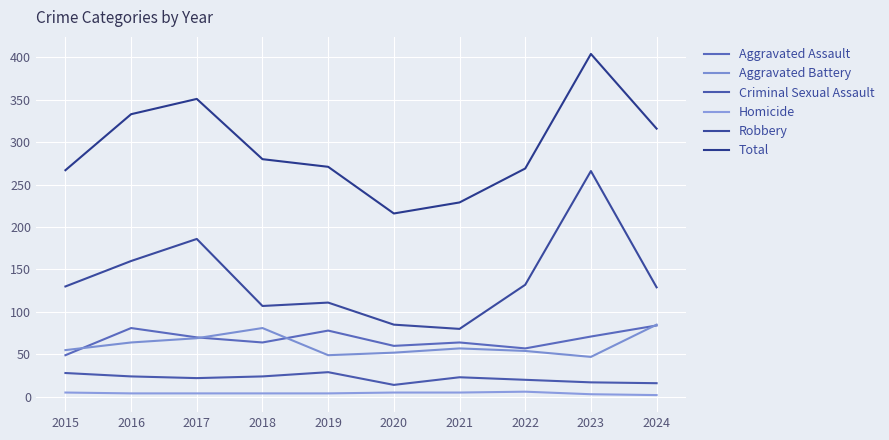

What is the difference between the Total values at 2019 and 2017?

80